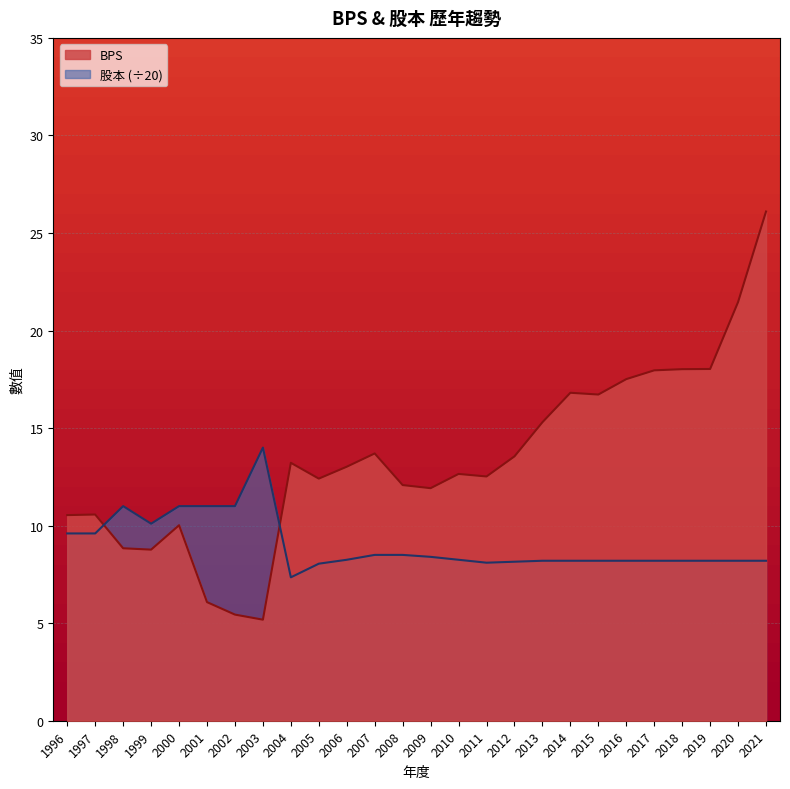

Is the value of BPS at 2006 greater than the value of 股本 at 2017?

Yes